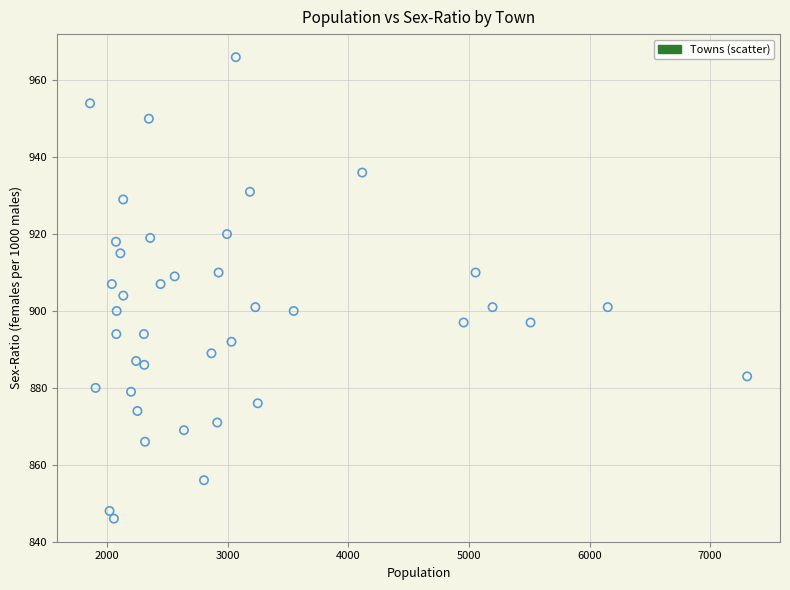

What is the range of Y values (max minus min)?

120